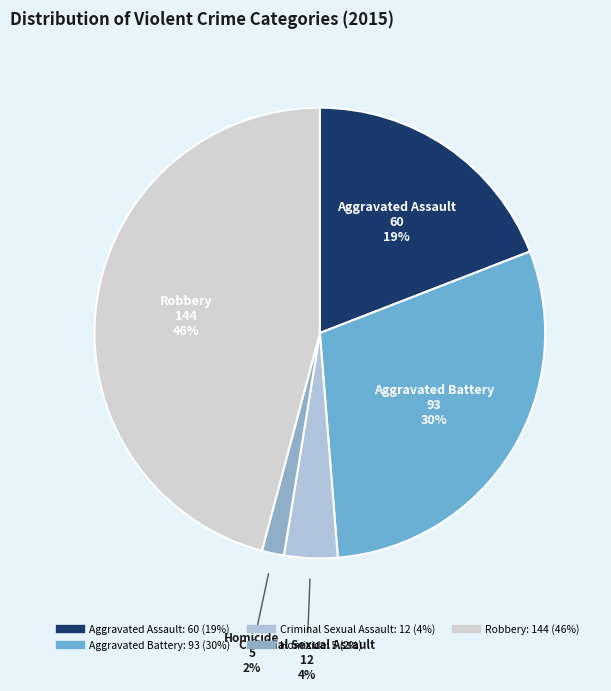

To the nearest percent, what percentage of the pie is Aggravated Battery?

30%